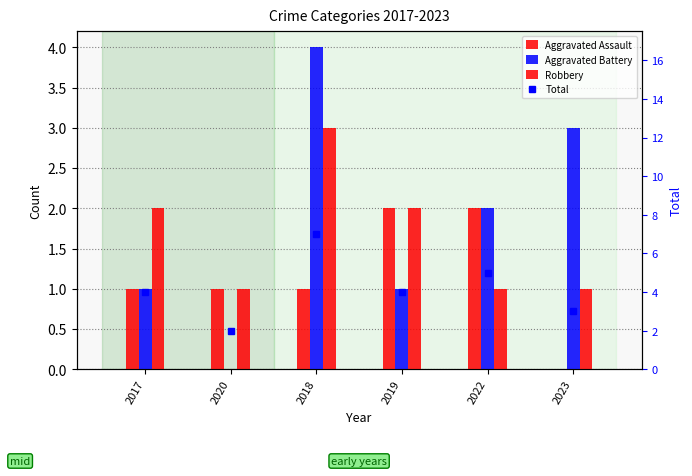

What is the greatest value displayed?

7